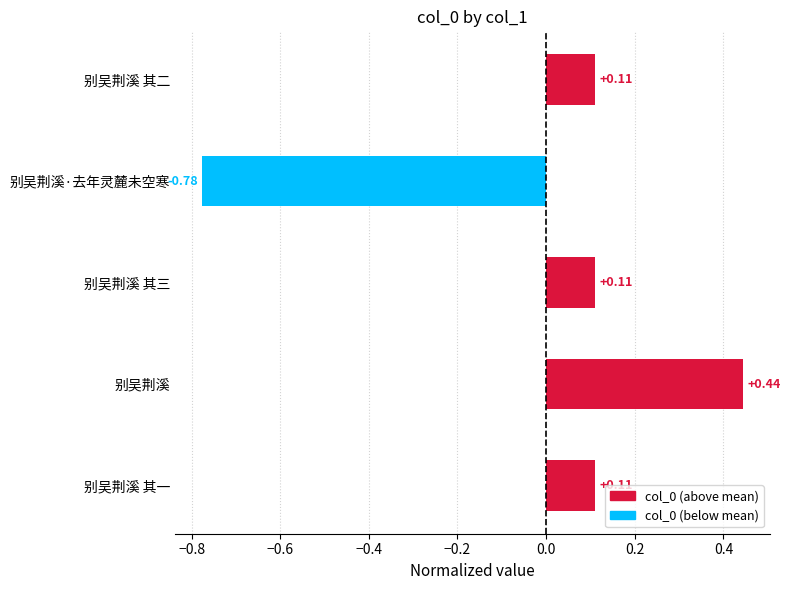

Which category has the highest value across all series?

别吴荆溪